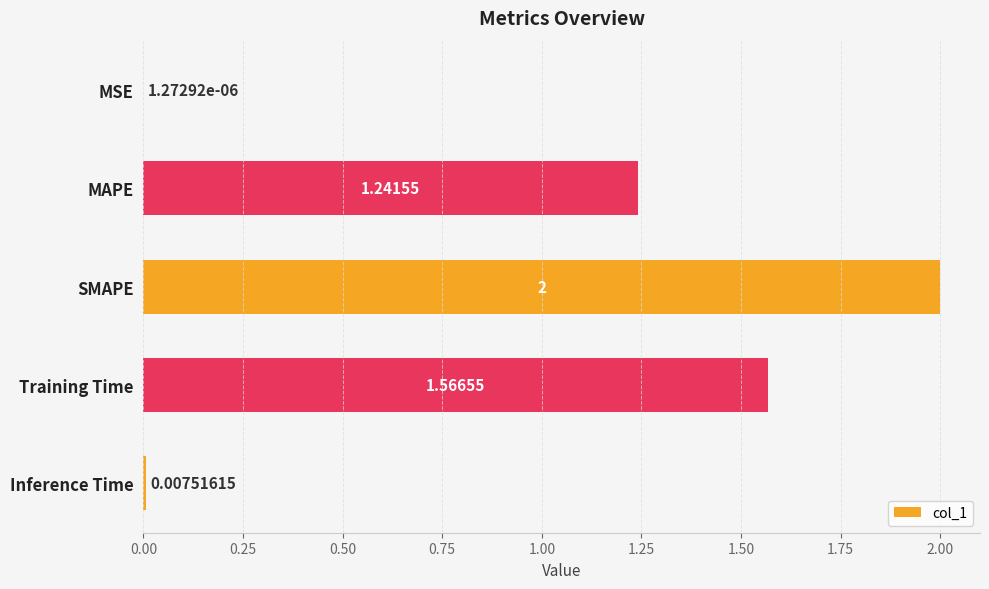

What is the sum of all values?

4.8